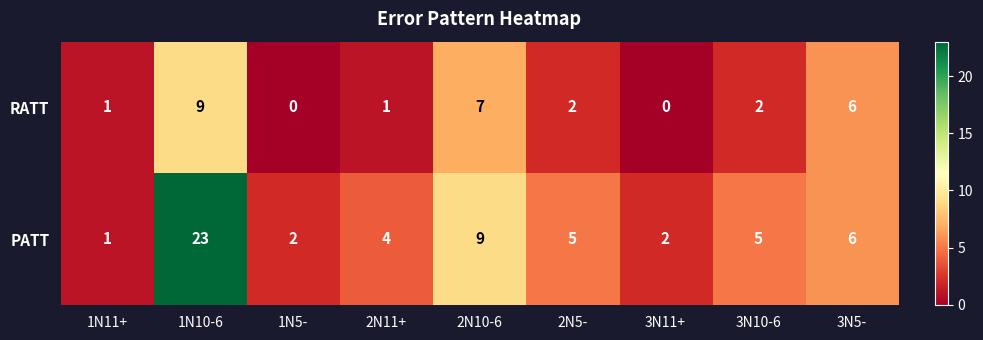

Which series has the largest total across all categories?

PATT